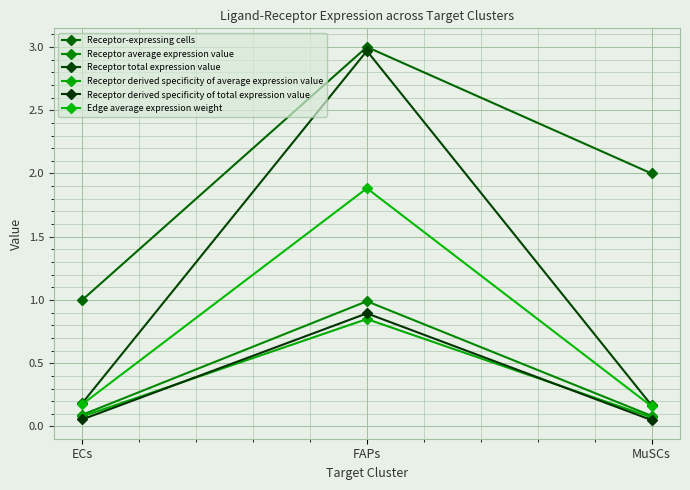

What is the label of the 3rd point from the right?

ECs